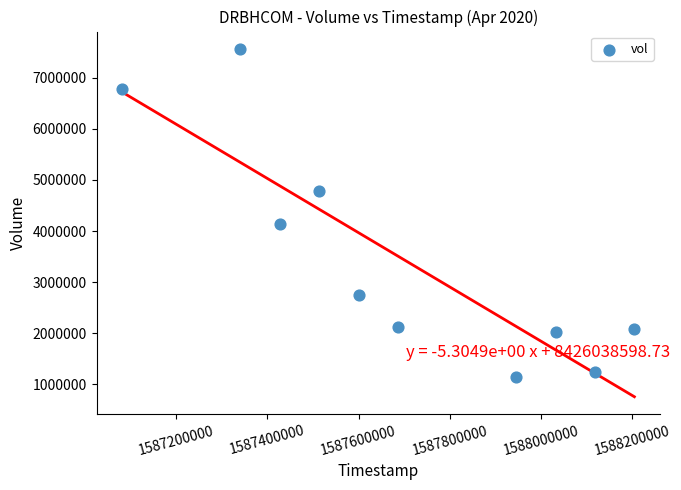

What is the average X value?

1587695040